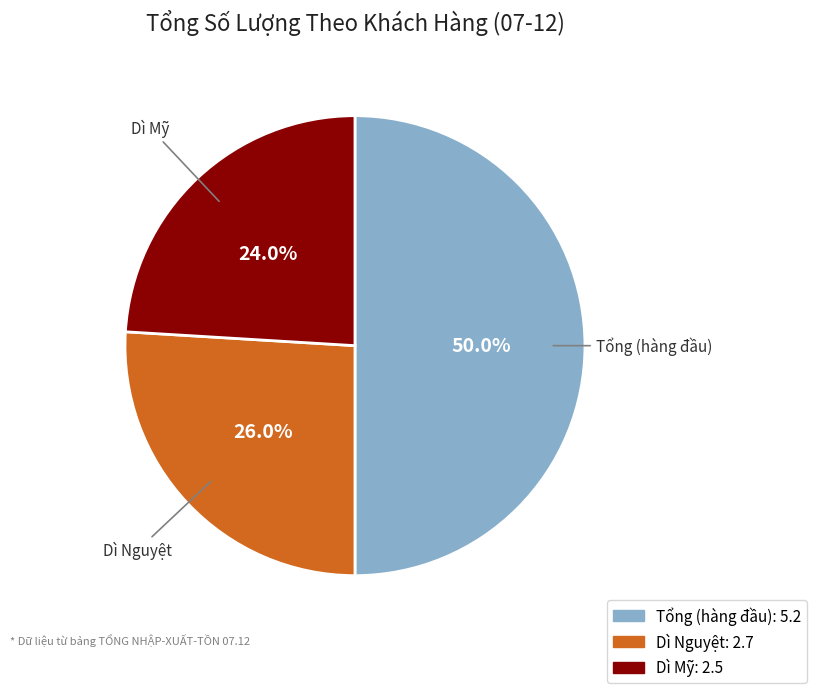

How many slices are in this pie chart?

3